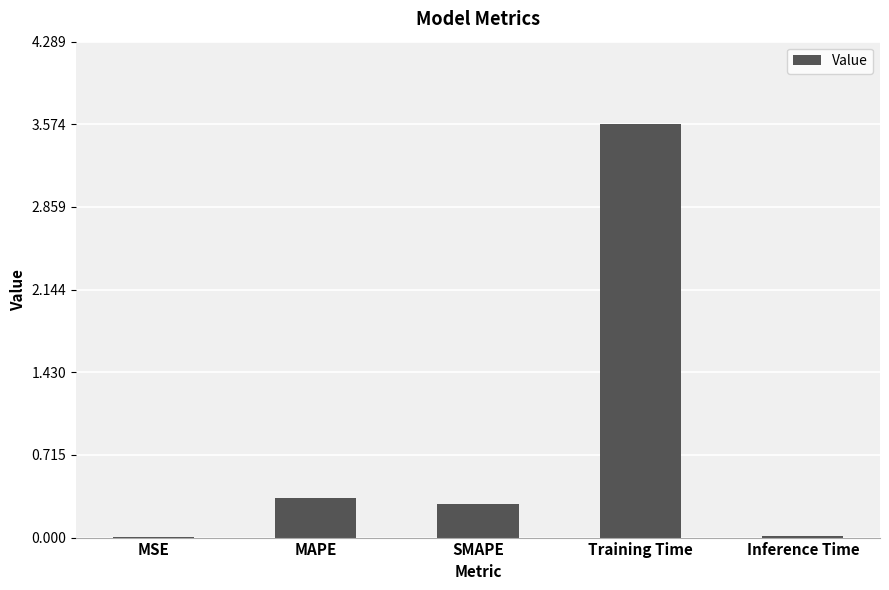

The chart shows a value of 0.0 at Inference Time. True or false?

True